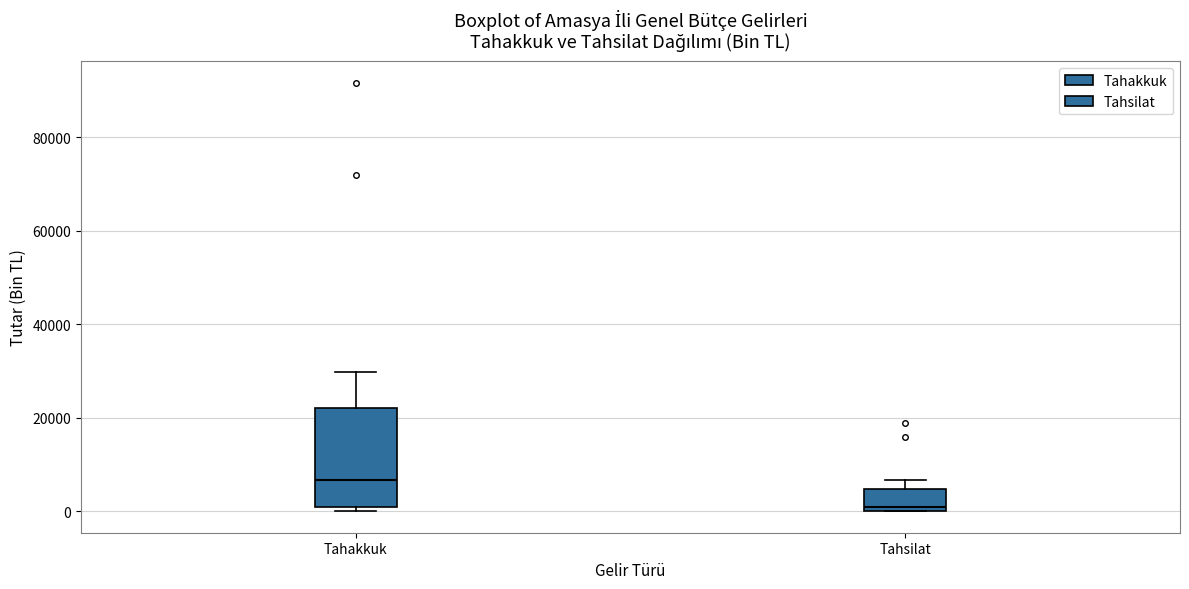

Which box is the tallest, from its lower edge to its upper edge?

Tahakkuk